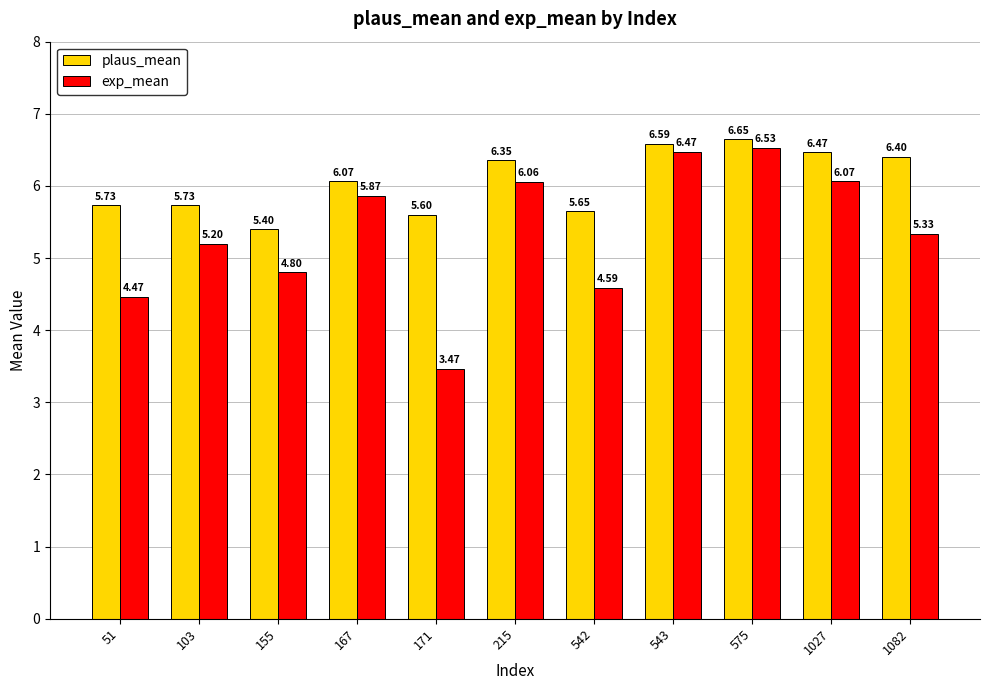

At which label does plaus_mean reach its peak?

575